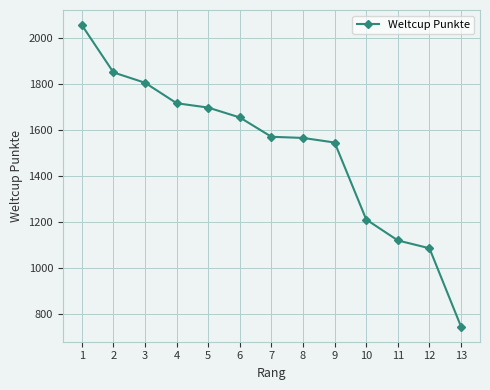

What is the change in value from 3 to 8?

-240